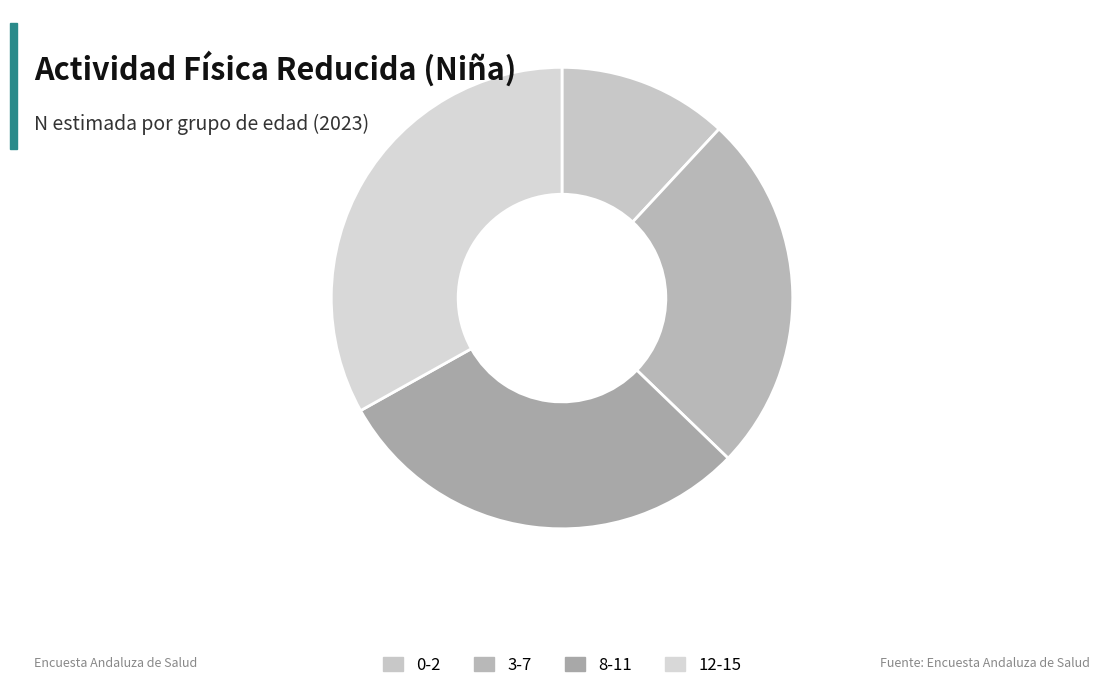

What portion of the pie excludes 3-7?

74.7%